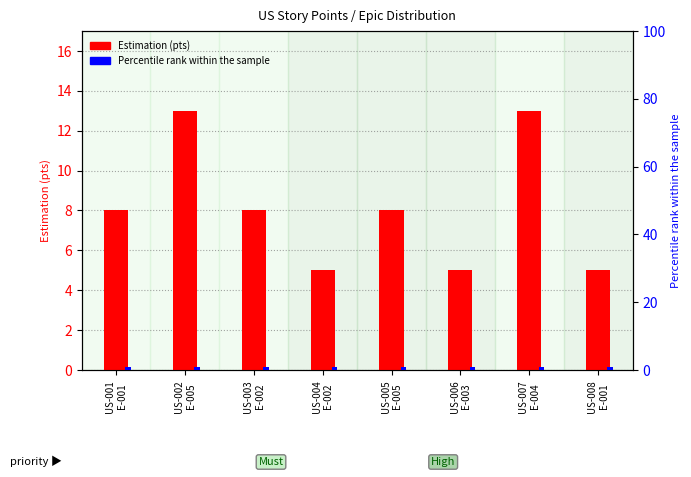

What are all the series names shown in the legend?

Estimation (pts), Percentile rank